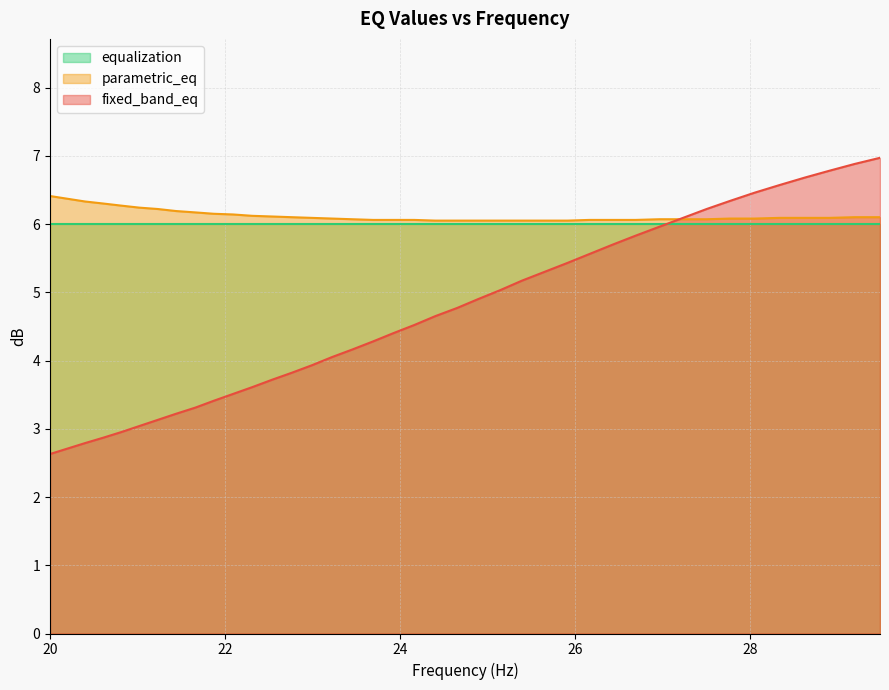

How many lines are shown in the chart?

3